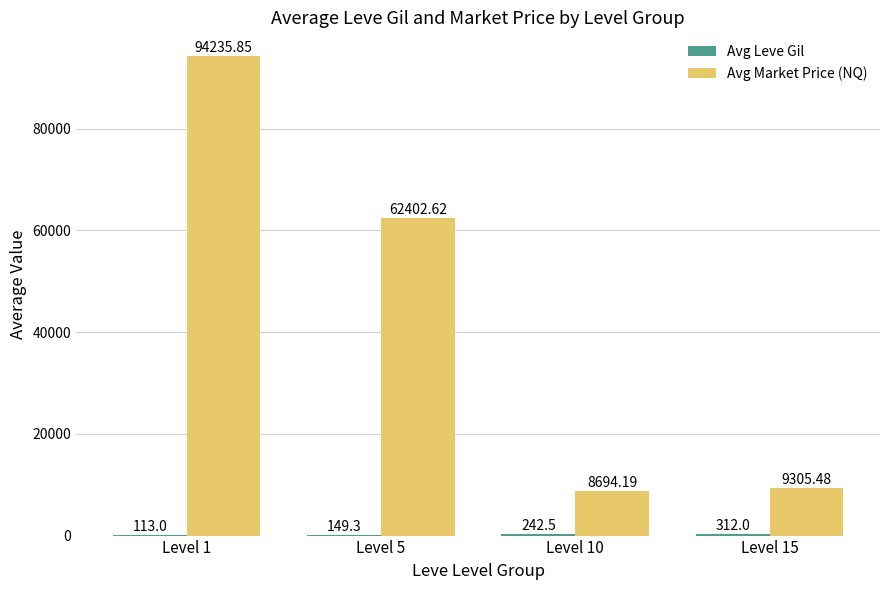

Which series has the largest total across all categories?

Avg Market Price (NQ)